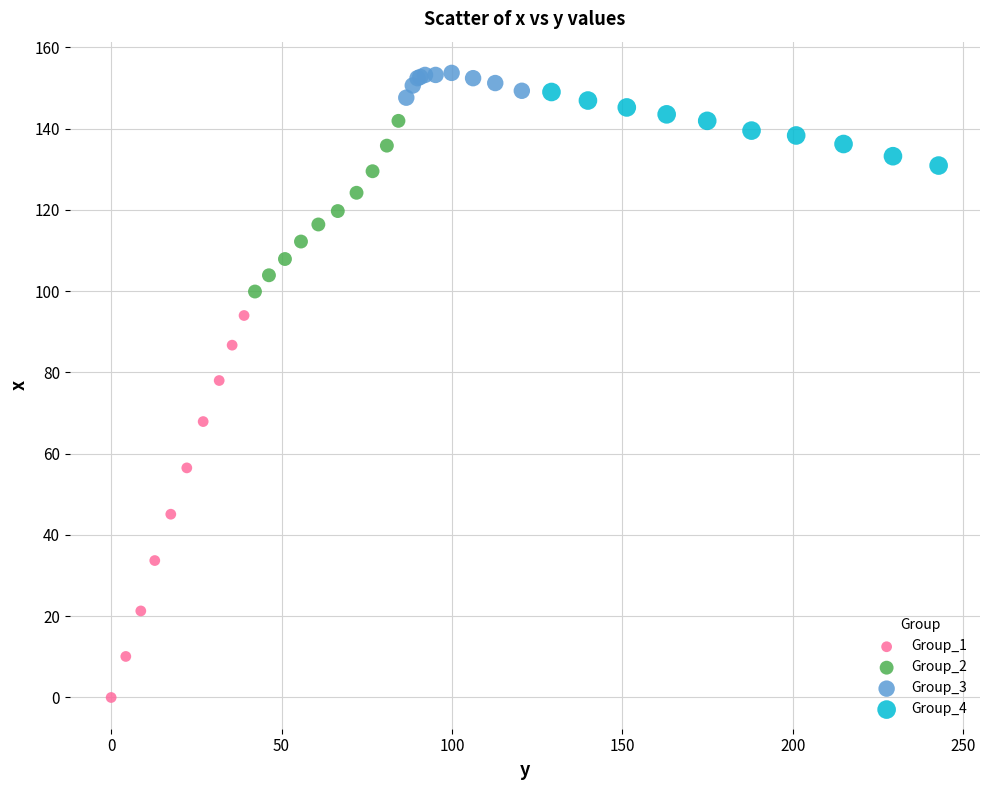

Which series contains the lowest Y value?

Group_1